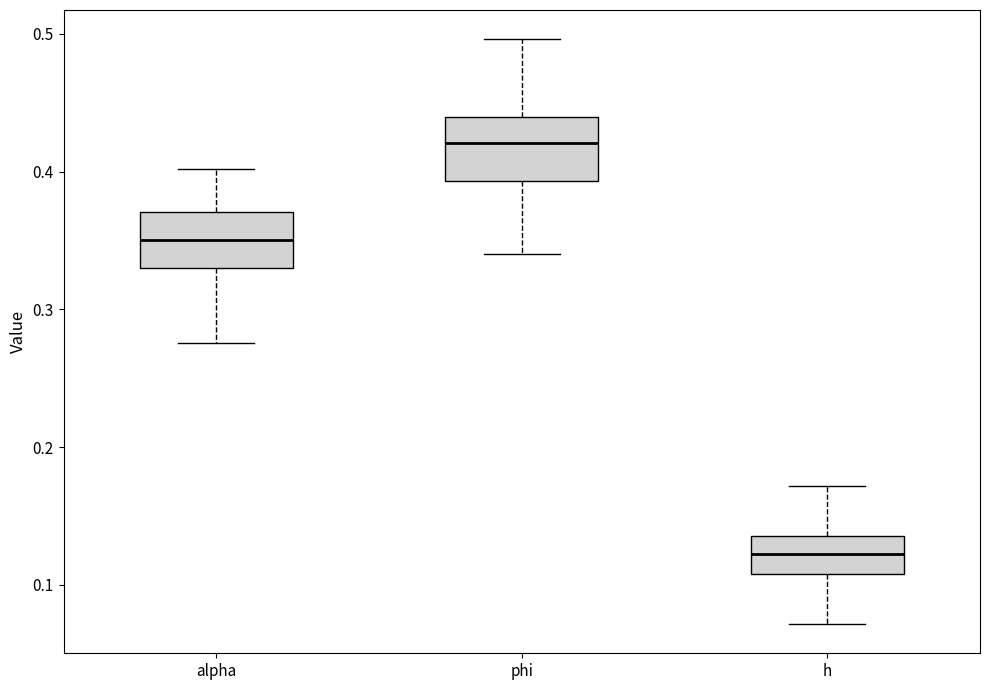

Reading left to right, read every box against the y-axis: the position of its median line, the range the box covers, and the ends of its whiskers. The values are not printed on the chart, so give them approximately, as read against the axis.

alpha: median 0.35, box 0.33 to 0.37, whiskers 0.28 to 0.40
phi: median 0.42, box 0.39 to 0.44, whiskers 0.34 to 0.50
h: median 0.12, box 0.11 to 0.14, whiskers 0.07 to 0.17